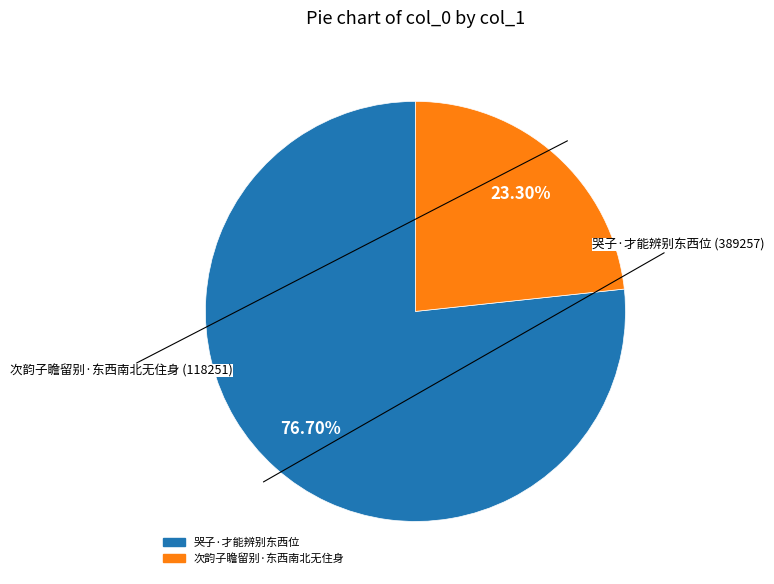

Combined, do 哭子·才能辨别东西位 and 次韵子瞻留别·东西南北无住身 account for over 50%?

Yes